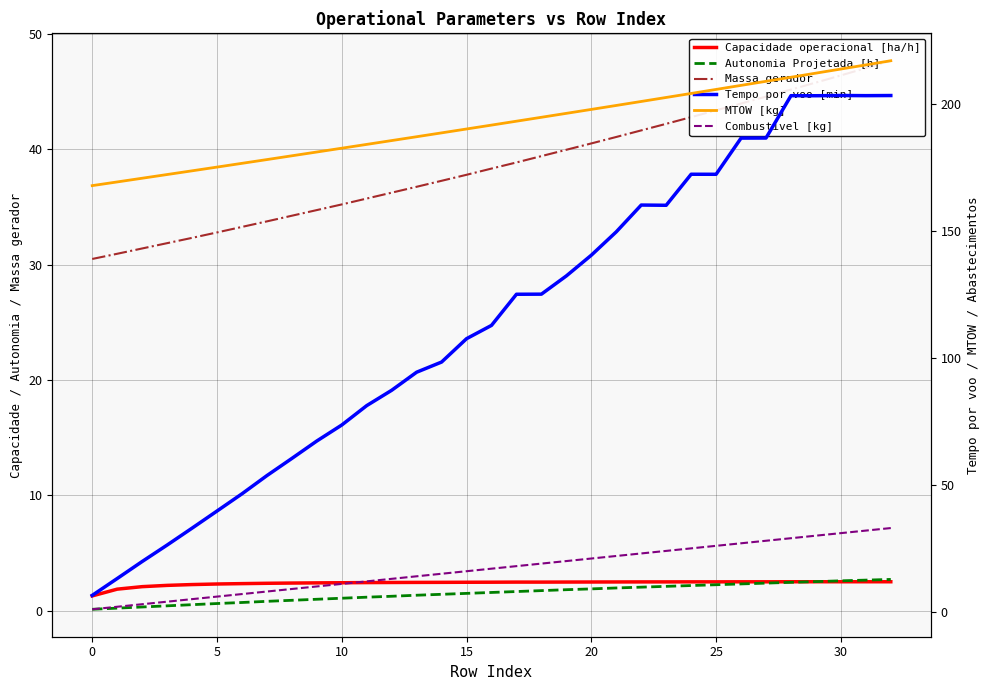

What is the average value of the Autonomia Projetada [h] series?

1.5